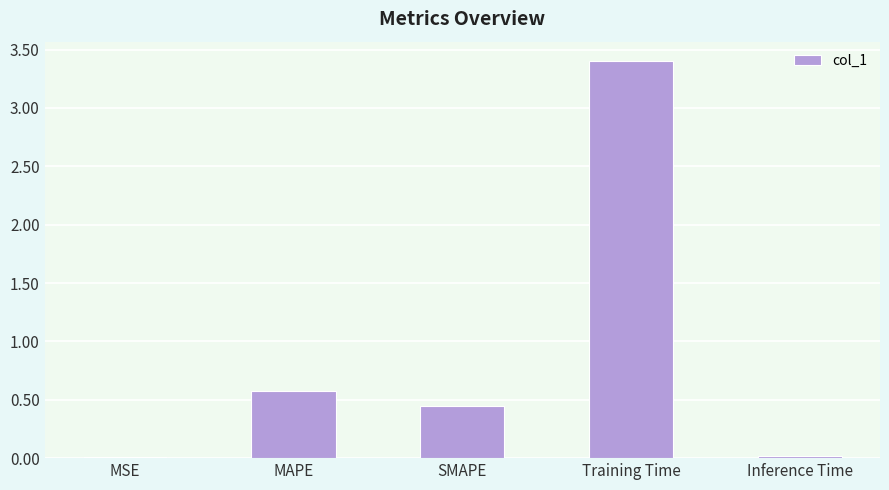

What is the sum of all values?

4.5